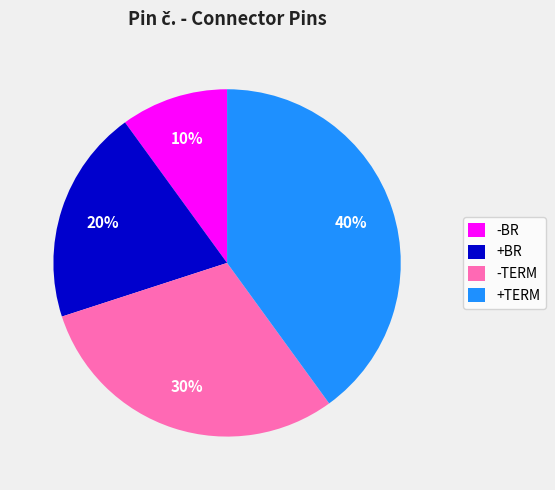

Is it true that +BR is 20% of the pie?

True